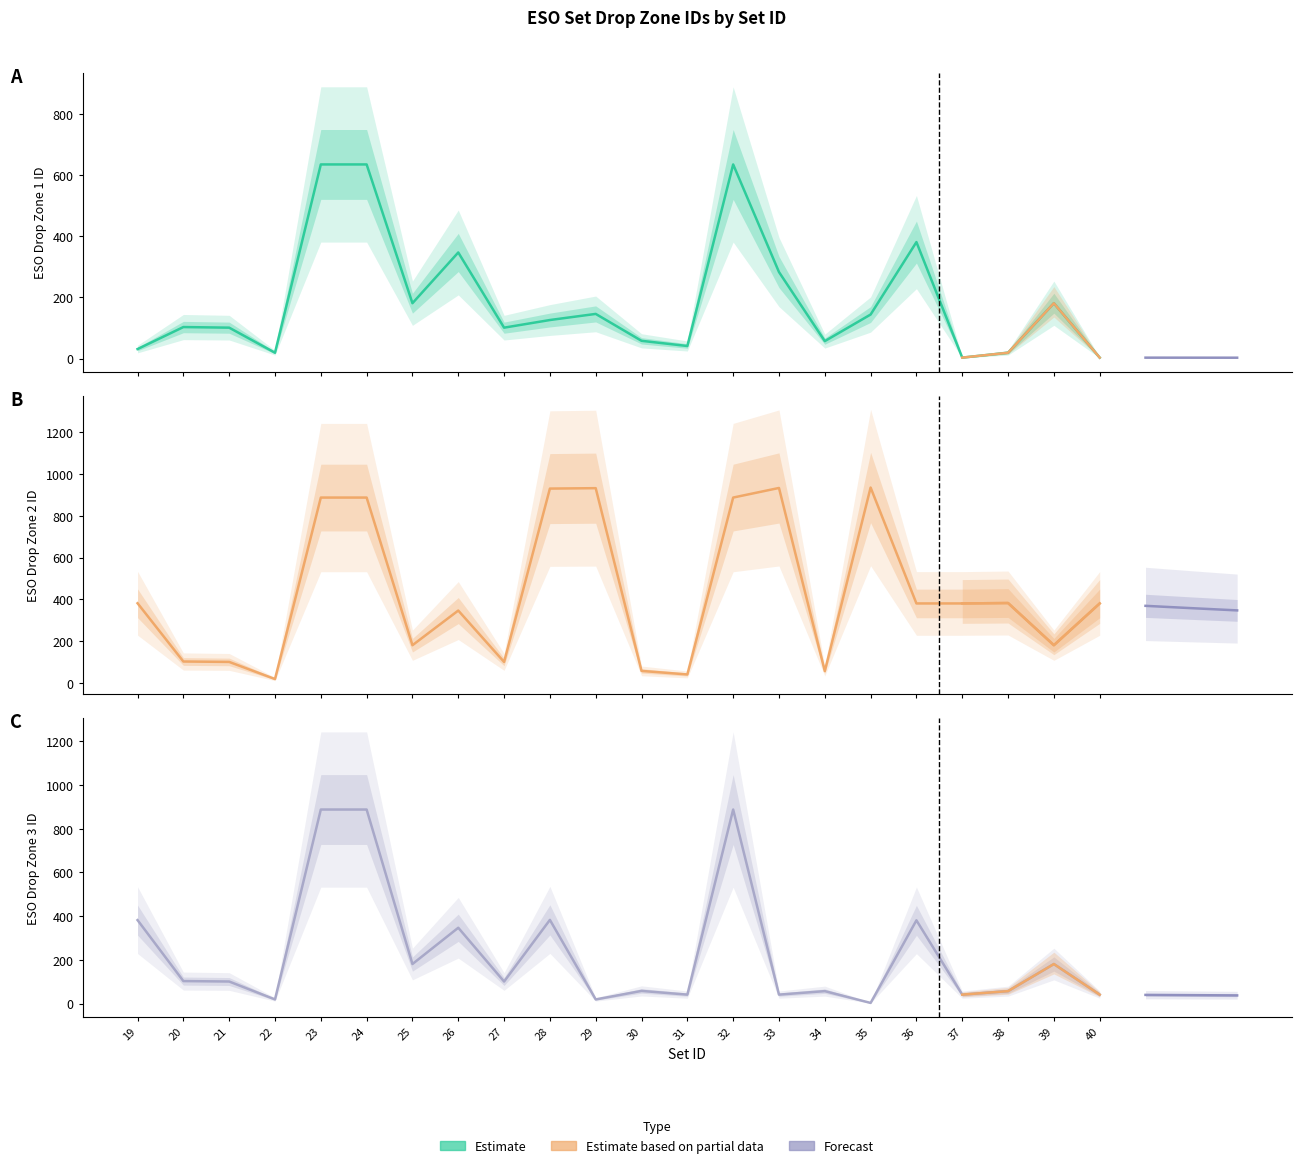

What is the average value of the ESO drop zone ID 2 series?

432